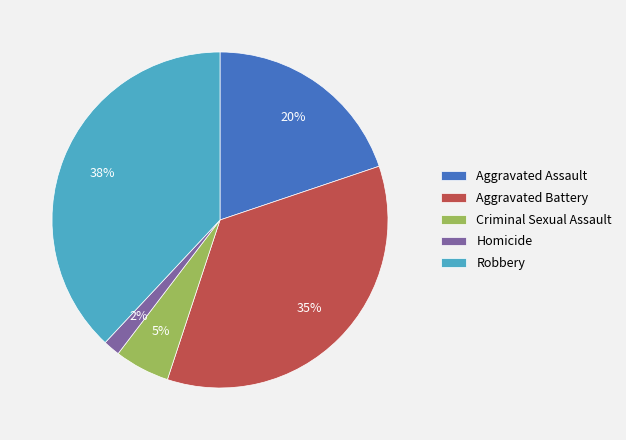

Do Aggravated Assault and Robbery together represent more than half of the pie?

Yes